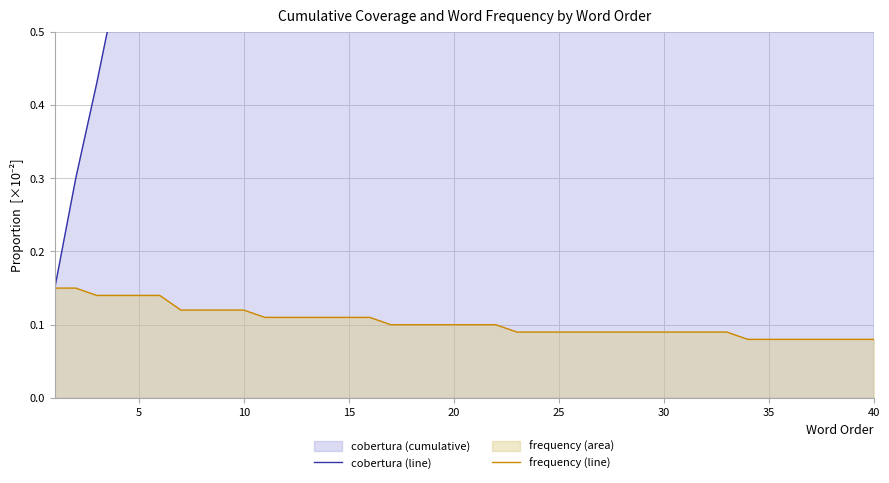

The value of frequency (line) at 15 is 0.1. True or false?

True